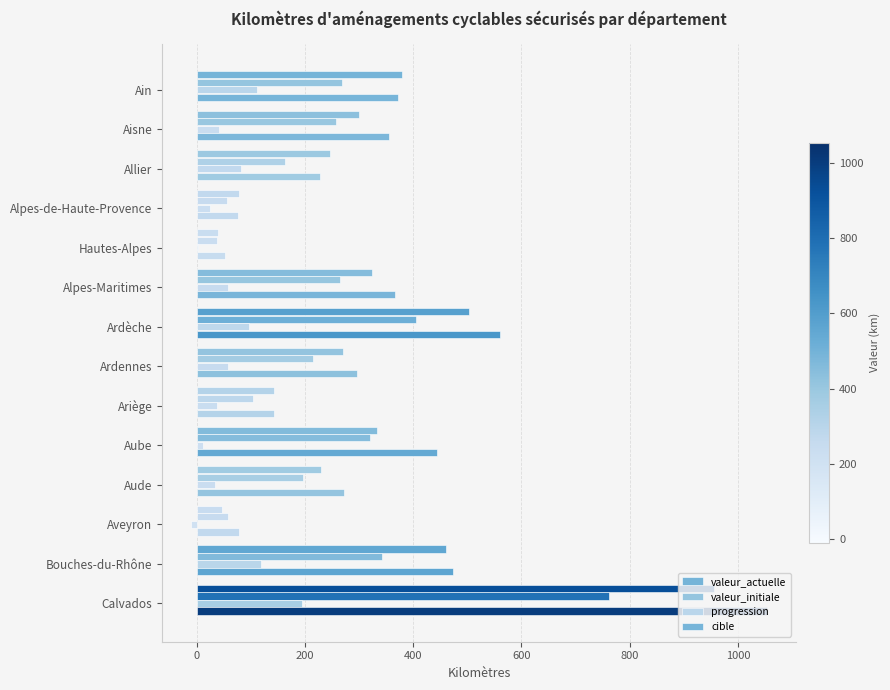

How many data points does each series have?

14